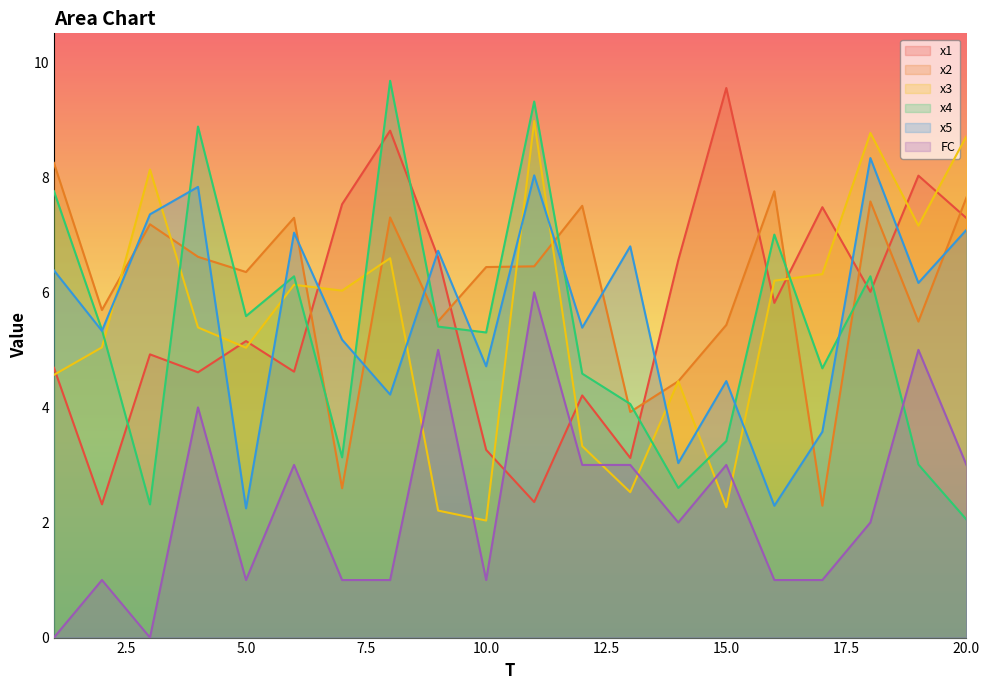

In x5, how many points are higher than both neighbors (excluding endpoints)?

7